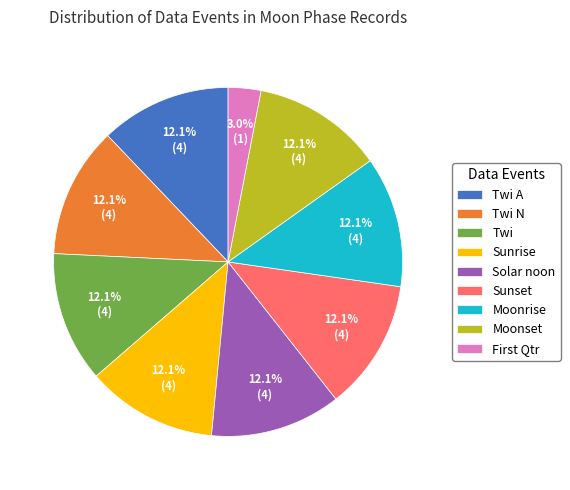

Do Solar noon and Twi N together represent more than half of the pie?

No